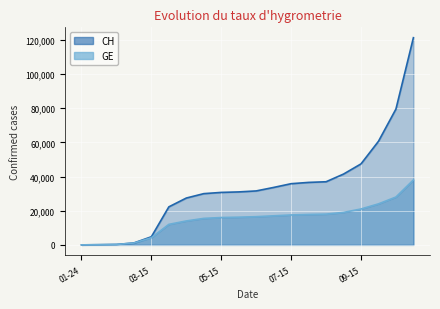

What are all the series names shown in the legend?

CH, GE